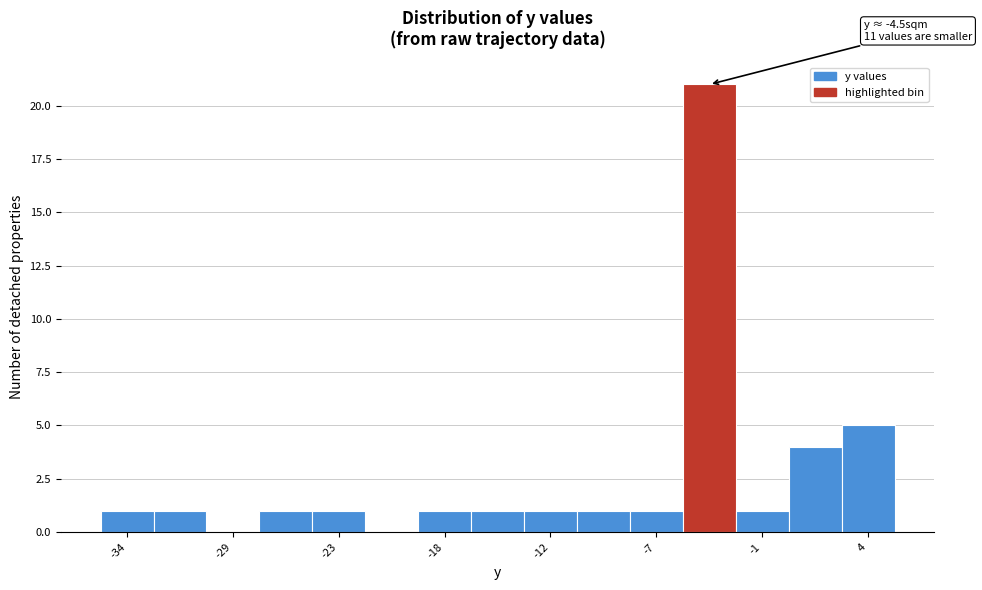

Read against the x-axis, roughly where is the centre of the tallest bar?

-4